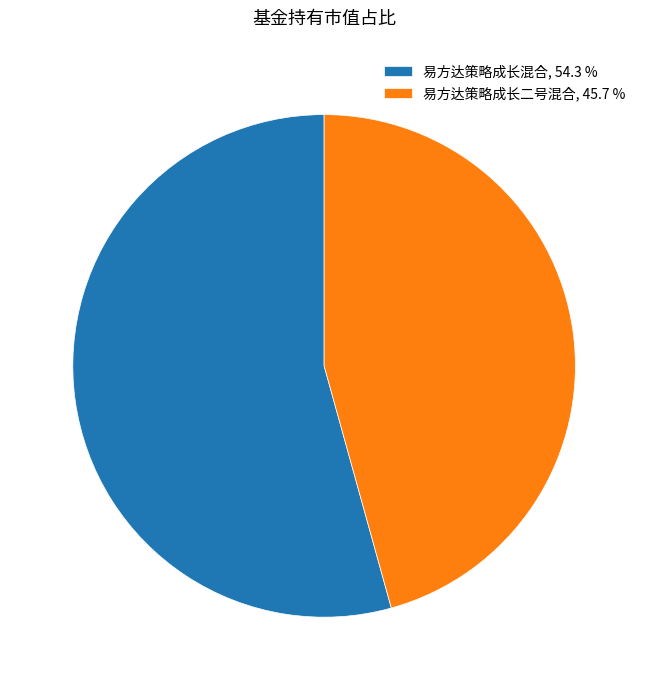

Which slice is the smallest?

易方达策略成长二号混合